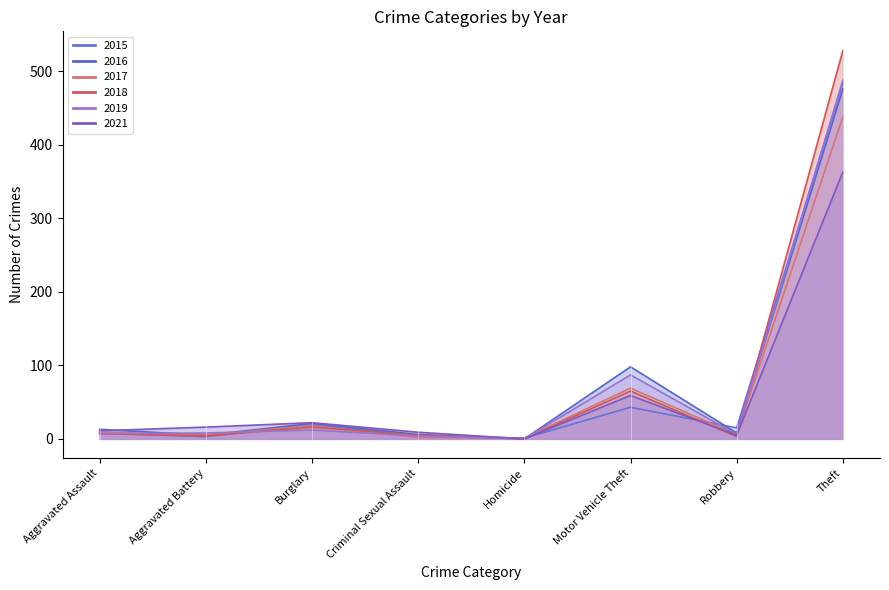

Which series changed the most between Aggravated Battery and Robbery?

2015